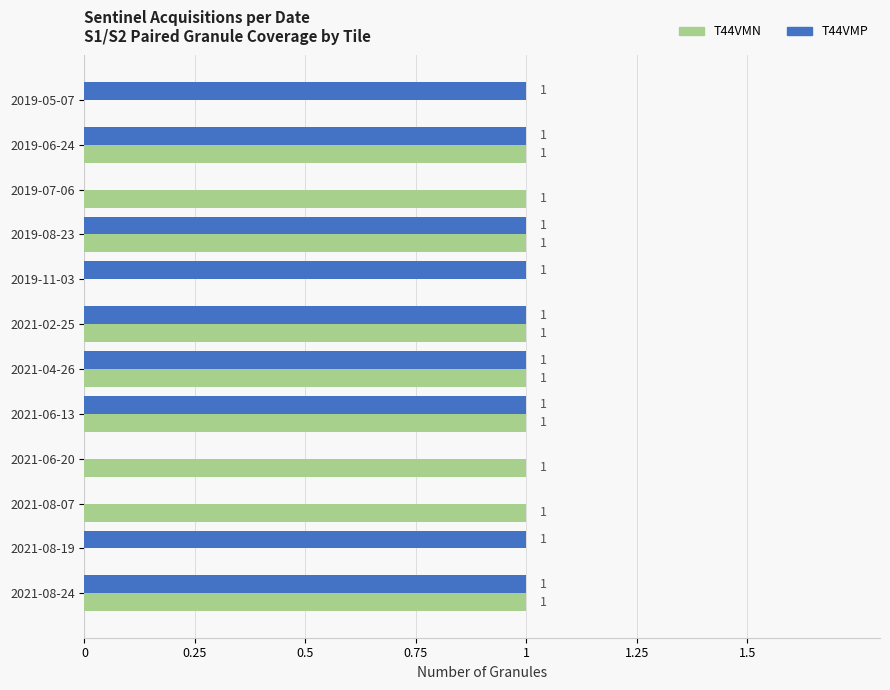

Is the value of T44VMP at 2021-08-24 greater than the value of T44VMN at 2021-08-19?

Yes